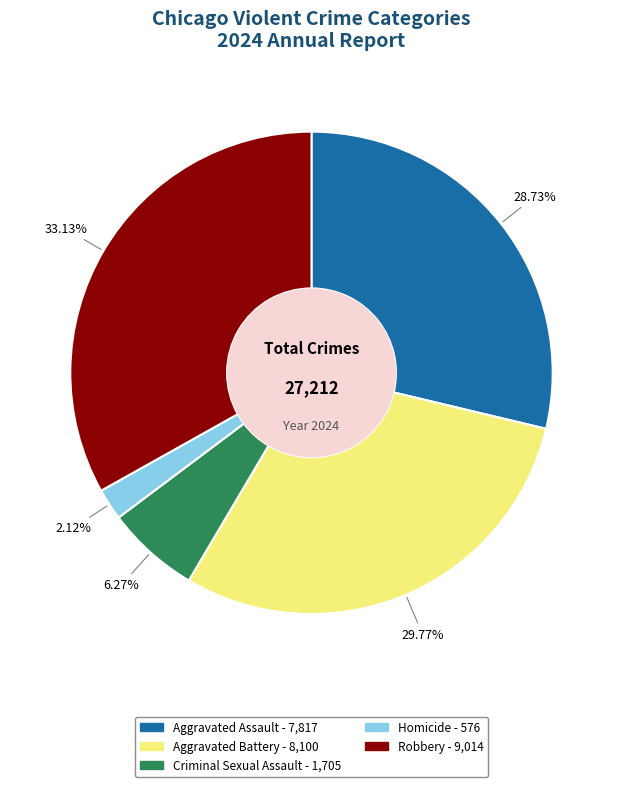

What percentage is the Robbery slice, to the nearest percent?

33%